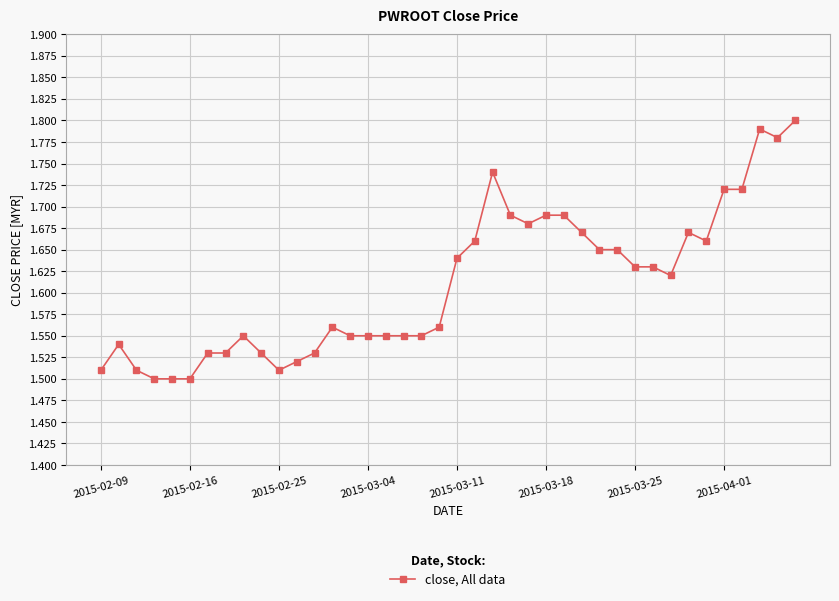

What is the difference between the maximum and minimum values?

0.3